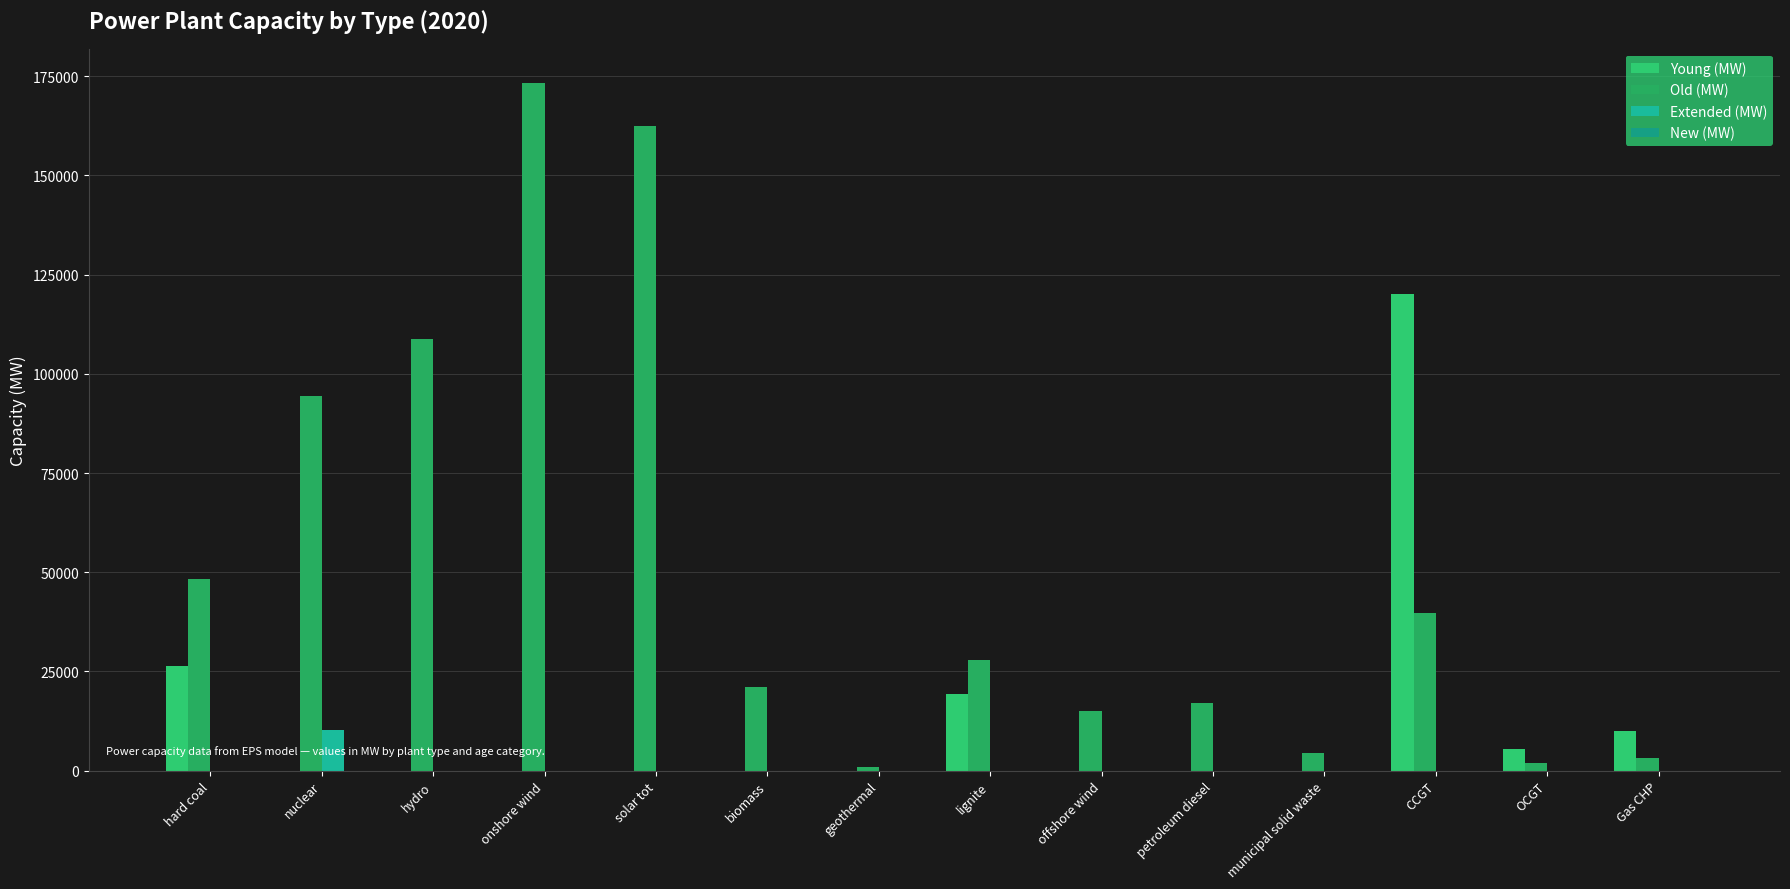

Which series has the widest spread of values?

Old (MW)